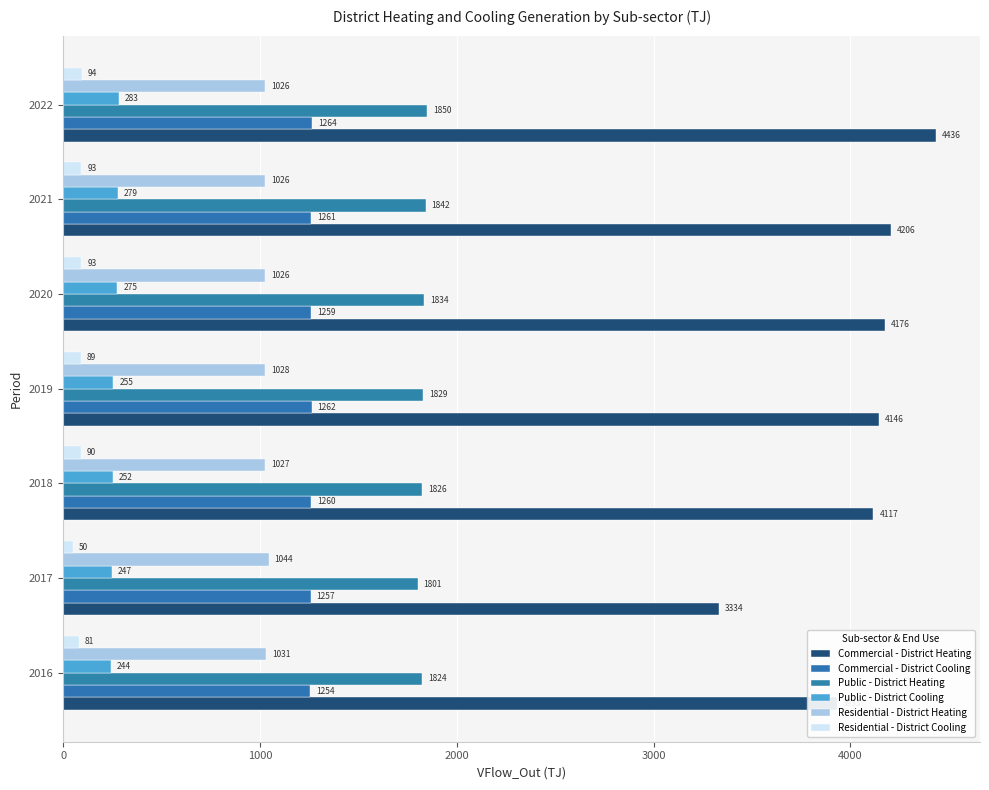

How many distinct data groups are displayed?

6